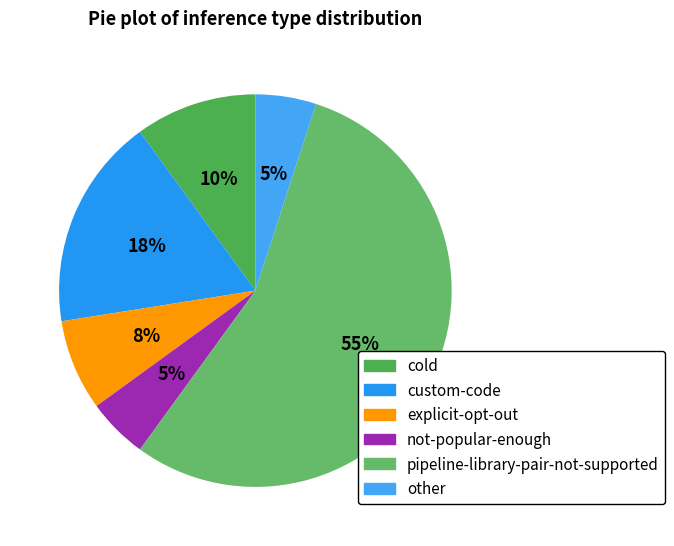

Does any single category account for the majority?

Yes